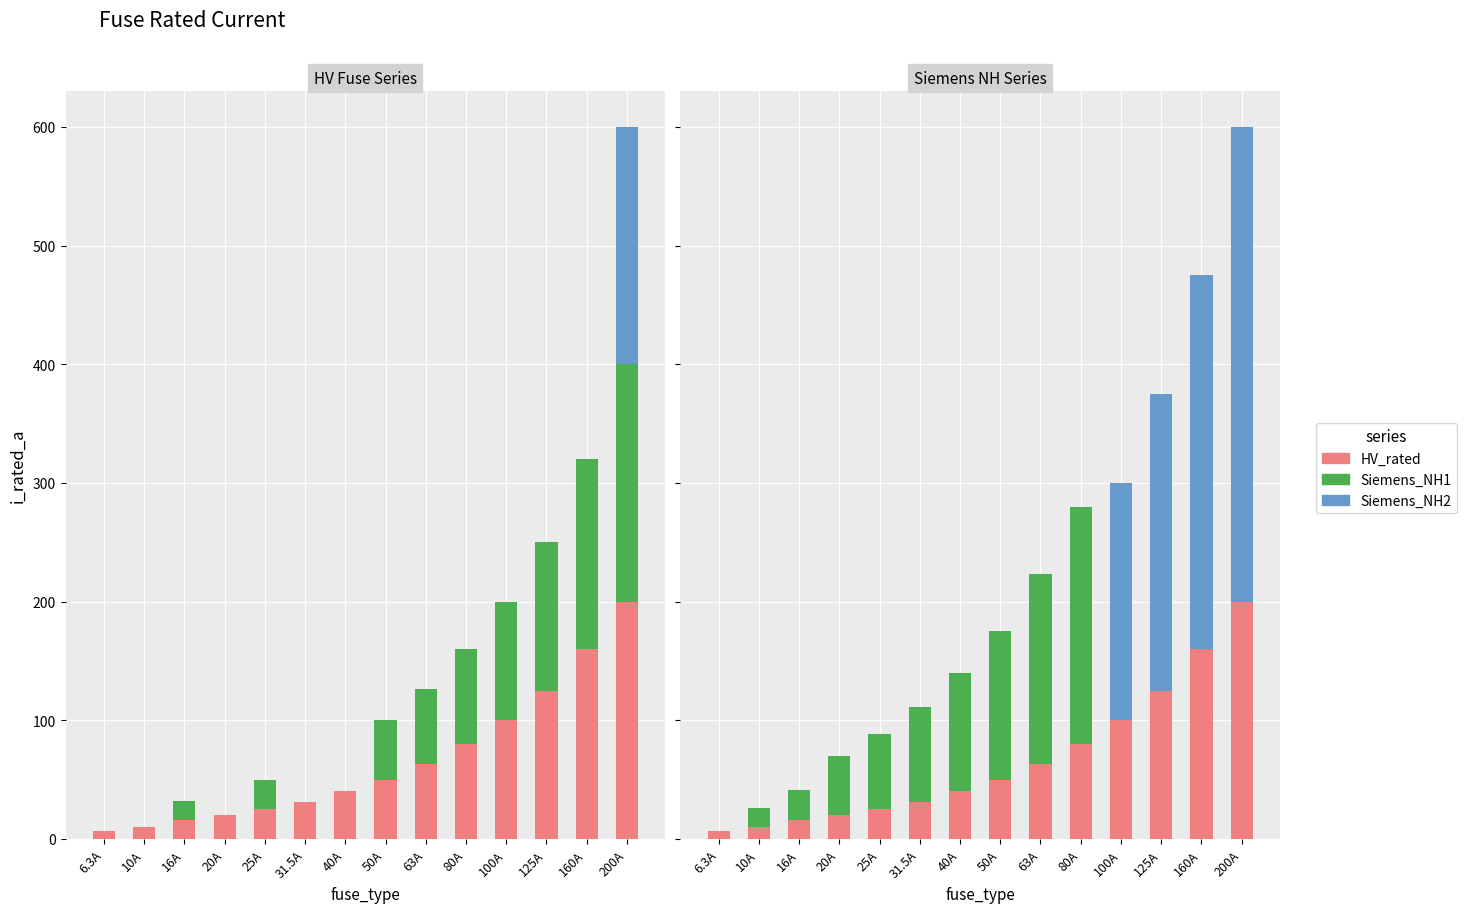

Between 10A and 50A, which is larger?

50A